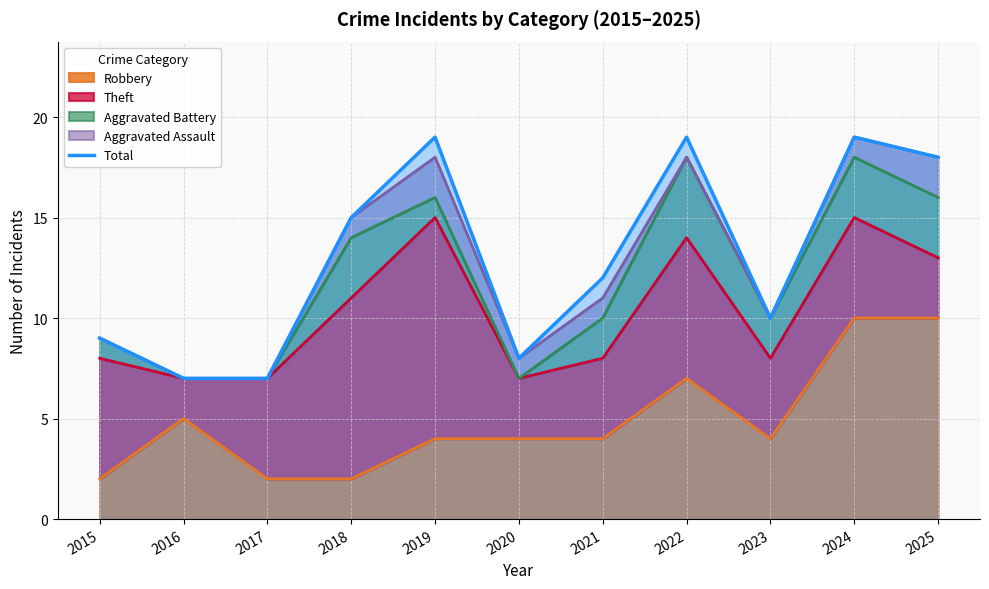

Which category has the lowest value across all series?

2016